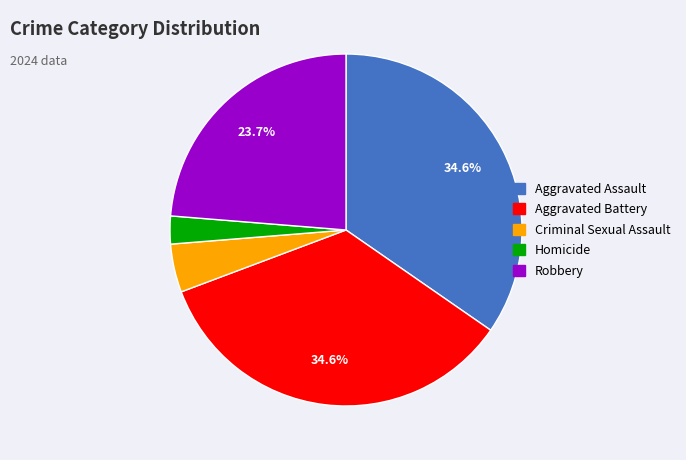

Approximately how many times larger is the value at Robbery compared to Aggravated Assault?

0.7